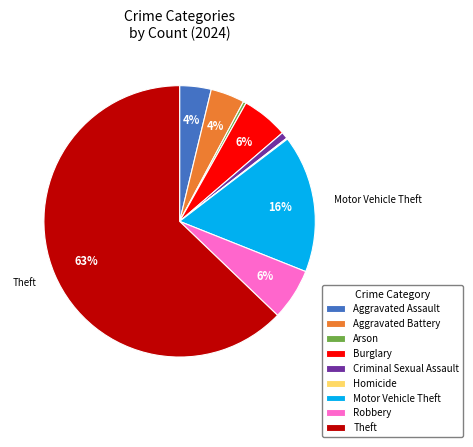

Combined, do Aggravated Assault and Aggravated Battery account for over 50%?

No